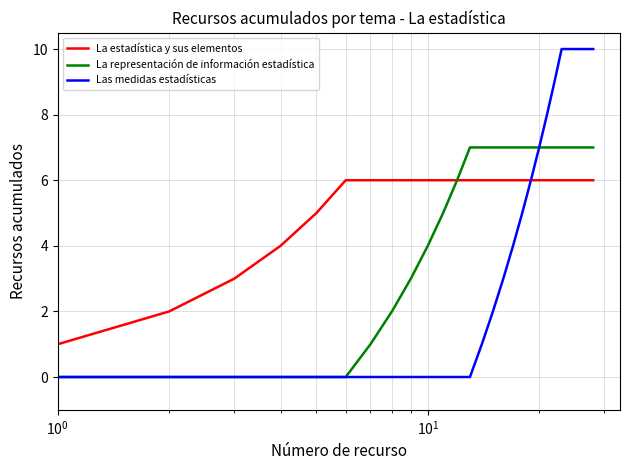

Count the La representación de información estadística values in the range 2 to 7.

21